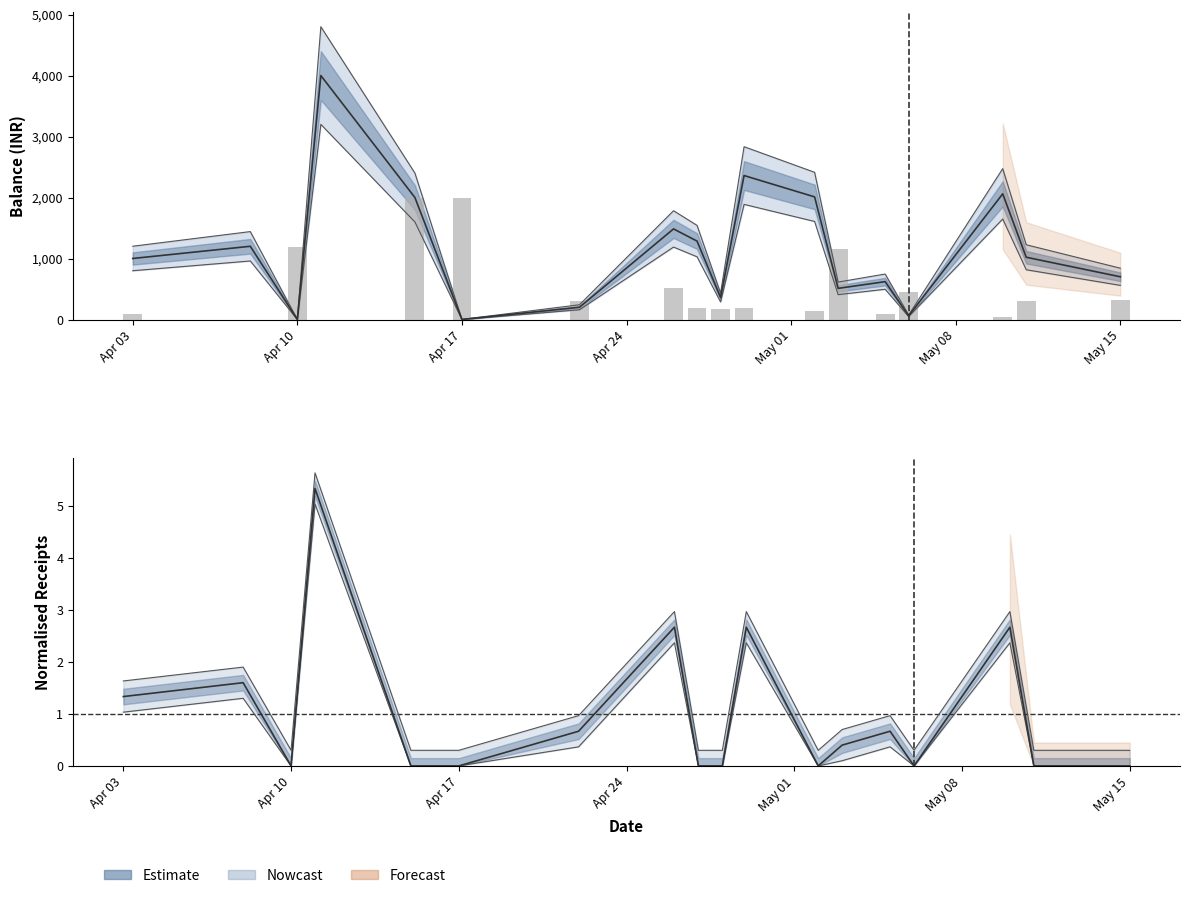

How many categories are shown in the chart?

18